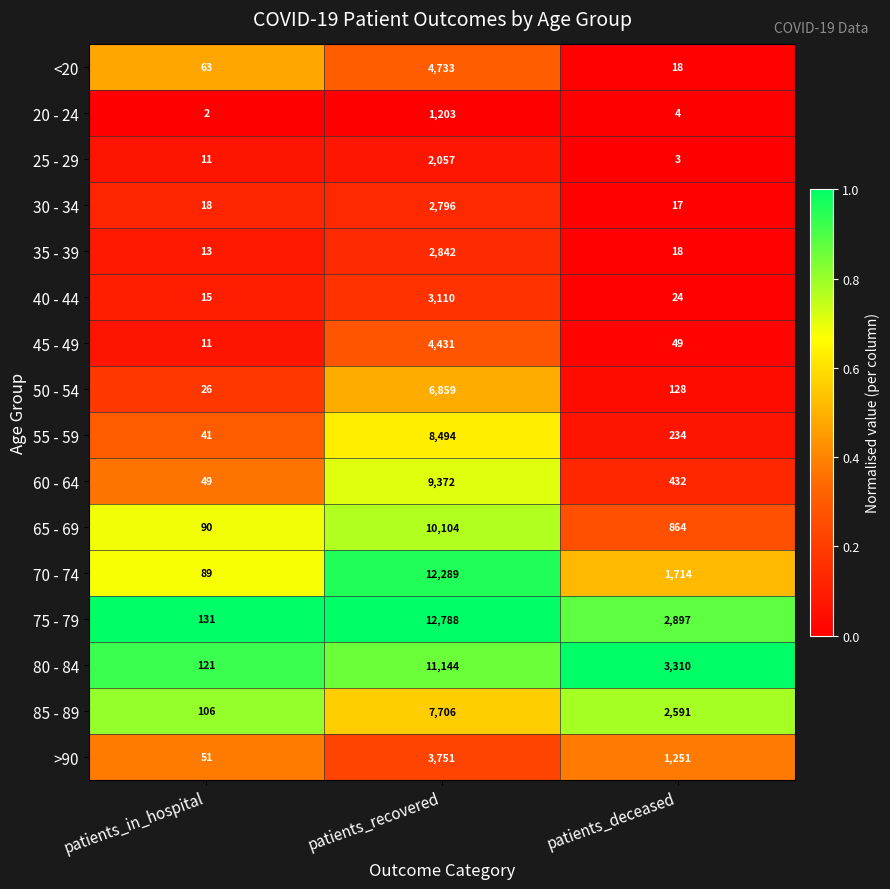

Is it true that 80 - 84 equals 188 at patients_in_hospital?

False